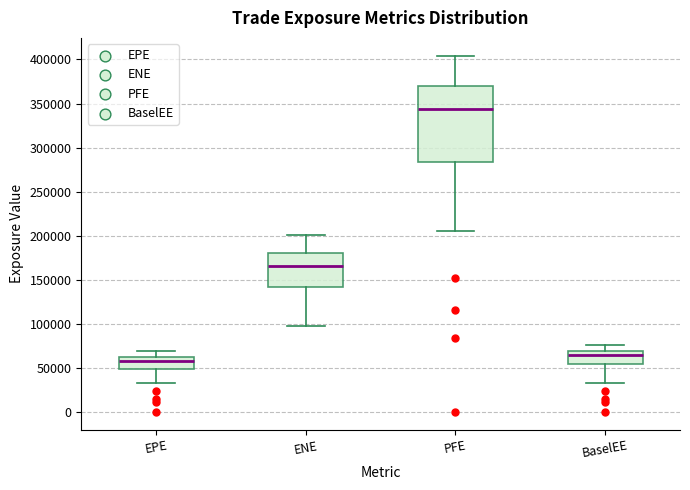

Reading left to right, read every box against the y-axis: the position of its median line, the range the box covers, and the ends of its whiskers. The values are not printed on the chart, so give them approximately, as read against the axis.

EPE: median 60000 (just below the box's upper edge), box 50000 to 60000, whiskers 35000 to 70000
ENE: median 165000, box 140000 to 180000, whiskers 100000 to 200000
PFE: median 345000, box 285000 to 370000, whiskers 205000 to 405000
BaselEE: median 65000, box 55000 to 70000, whiskers 35000 to 75000